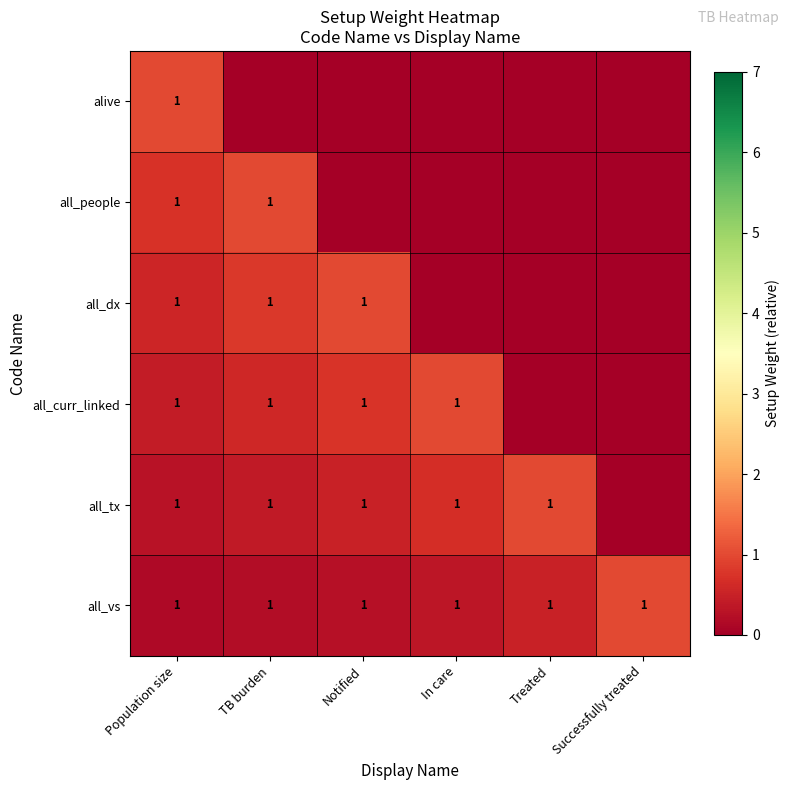

The value of all_dx at Population size is 2. True or false?

False